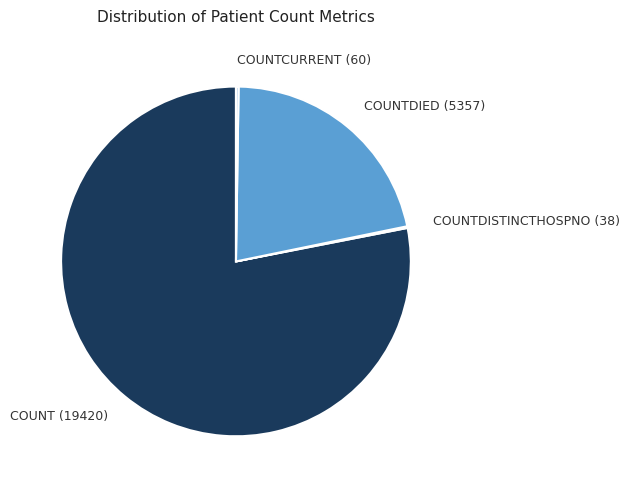

What is the largest slice in the pie chart?

COUNT (19420)